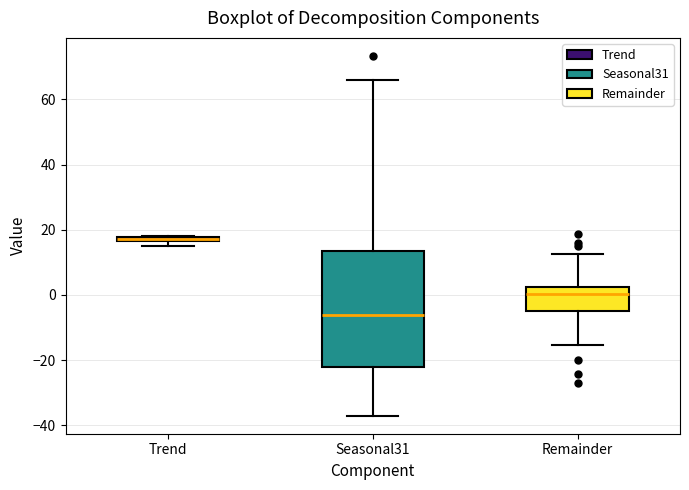

Comparing the boxes themselves (not the whiskers), which one is the tallest?

Seasonal31